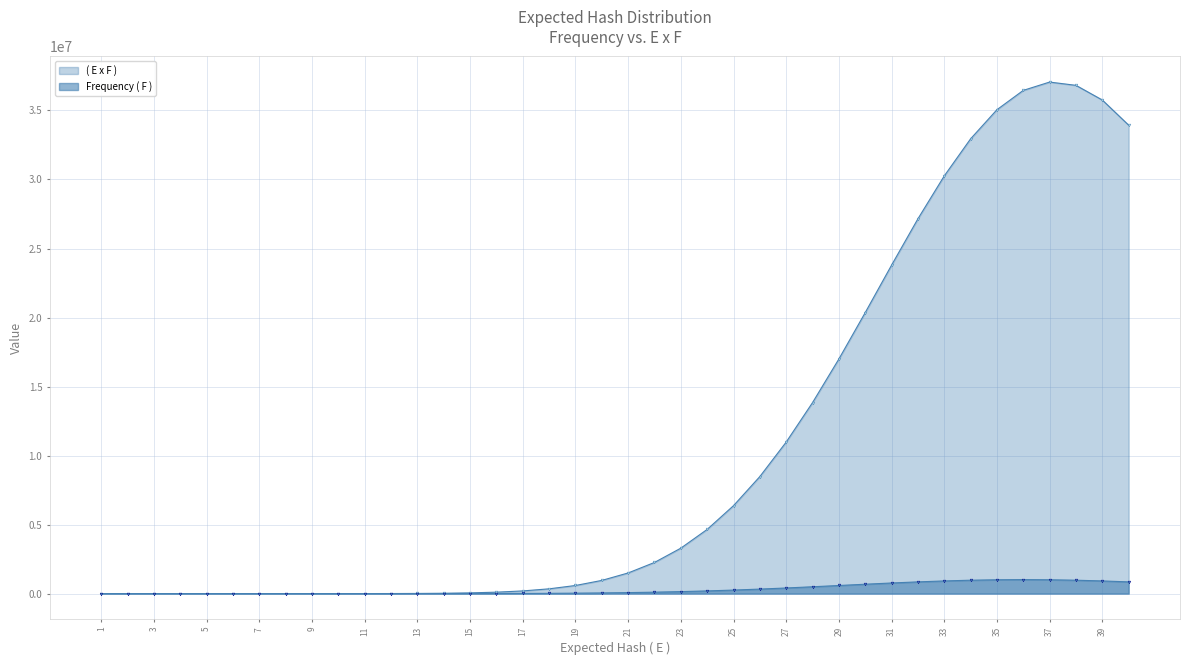

What is the sum of all Frequency ( F ) values?

12630823